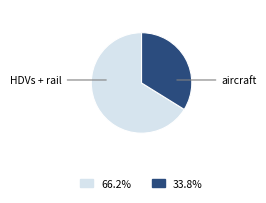

Is there a majority slice in this chart?

Yes